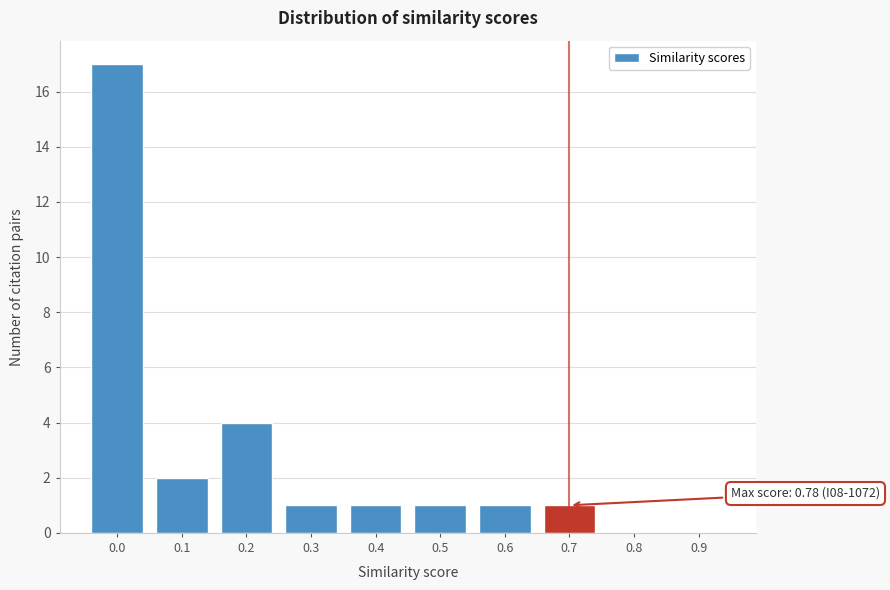

Reading left to right, what are all the values shown in this chart?

0.0=17	0.1=2	0.2=4	0.3=1	0.4=1	0.5=1	0.6=1	0.7=1	0.8=0	0.9=0